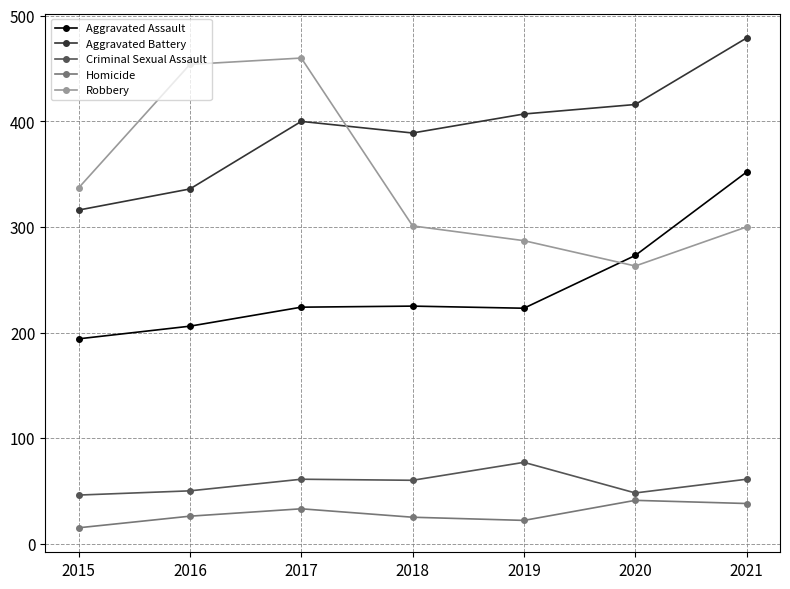

How many lines are shown in the chart?

5